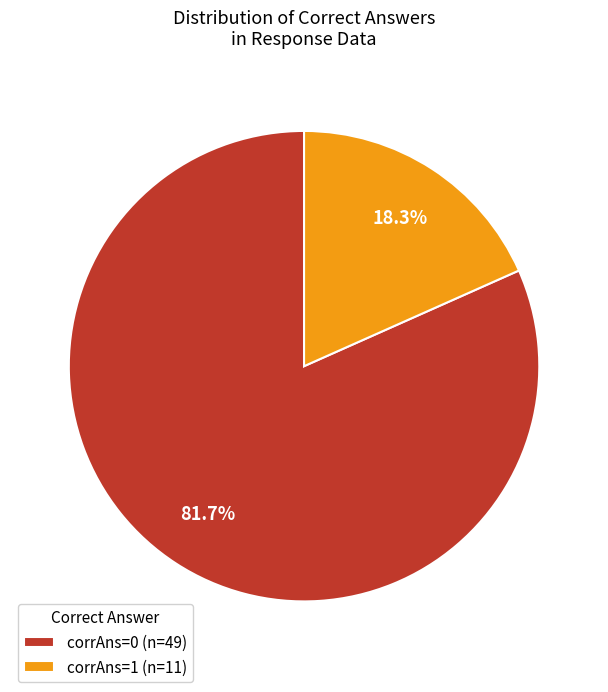

Is the sum of corrAns=1 and corrAns=0 greater than half?

Yes